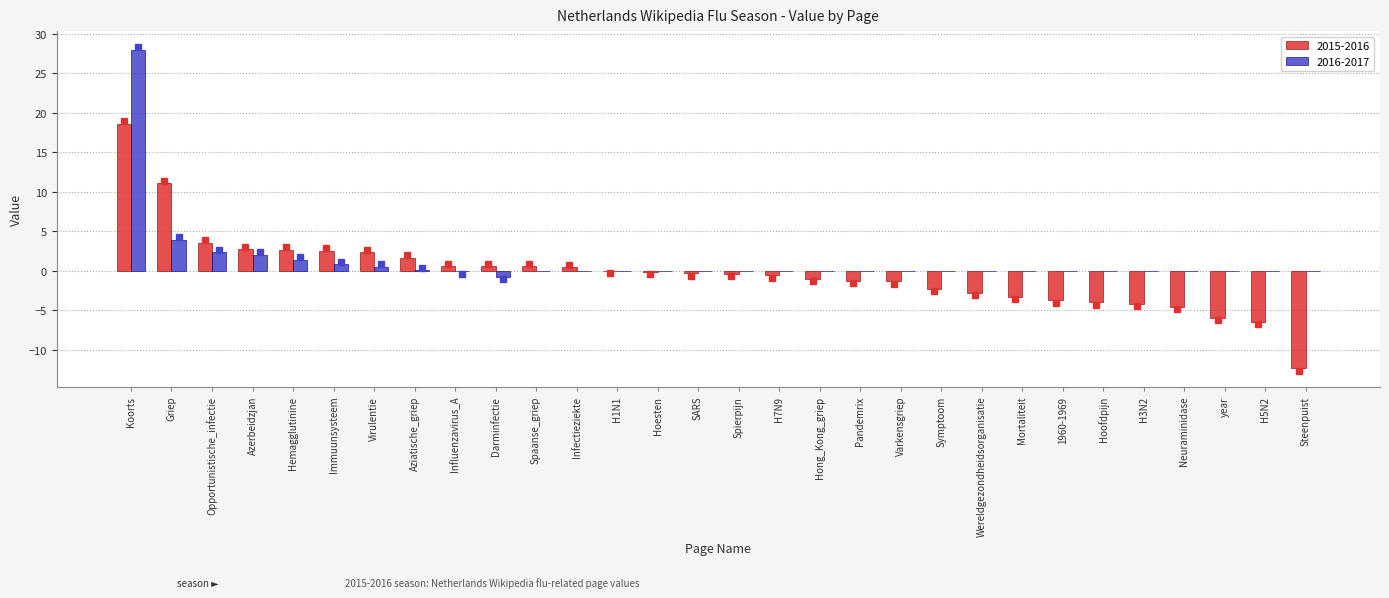

Is the value of 2015-2016 at year greater than the value of 2016-2017 at H3N2?

No